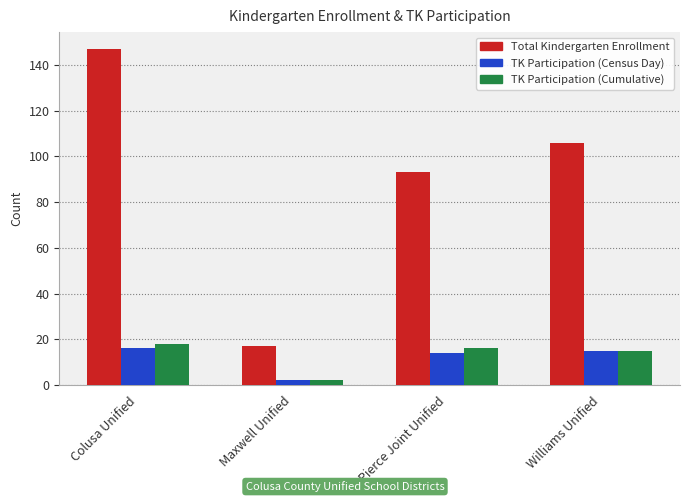

Is the value of Total Kindergarten Enrollment at Colusa Unified greater than the value of TK Participation (Census Day) at Colusa Unified?

Yes